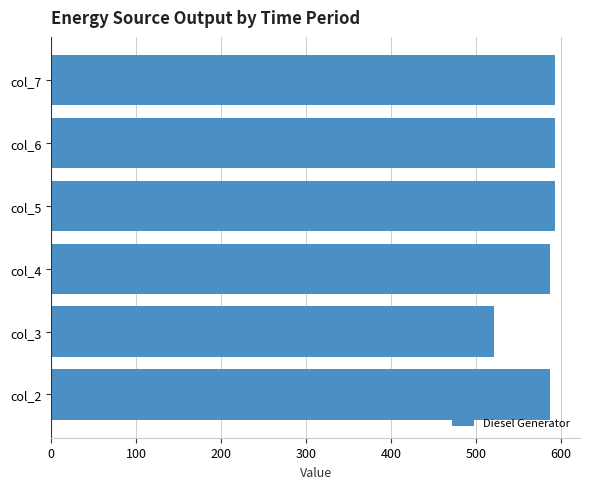

Which category has the lowest value across all series?

col_3